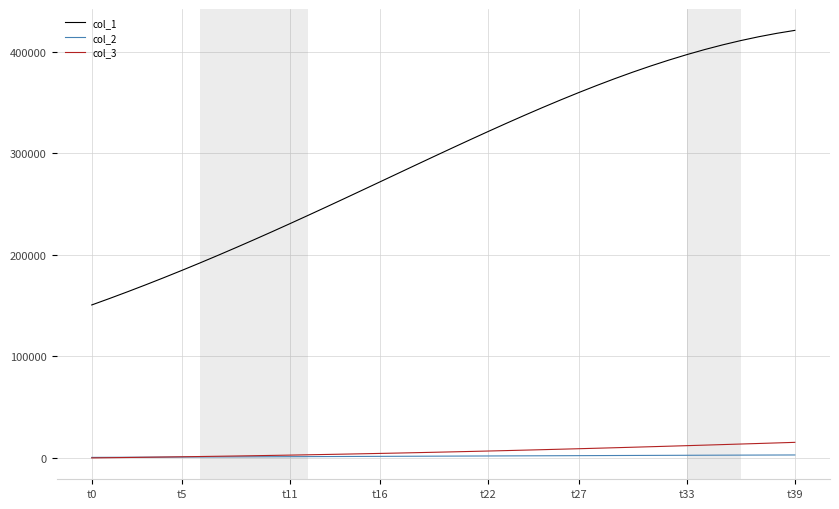

How many lines are shown in the chart?

3